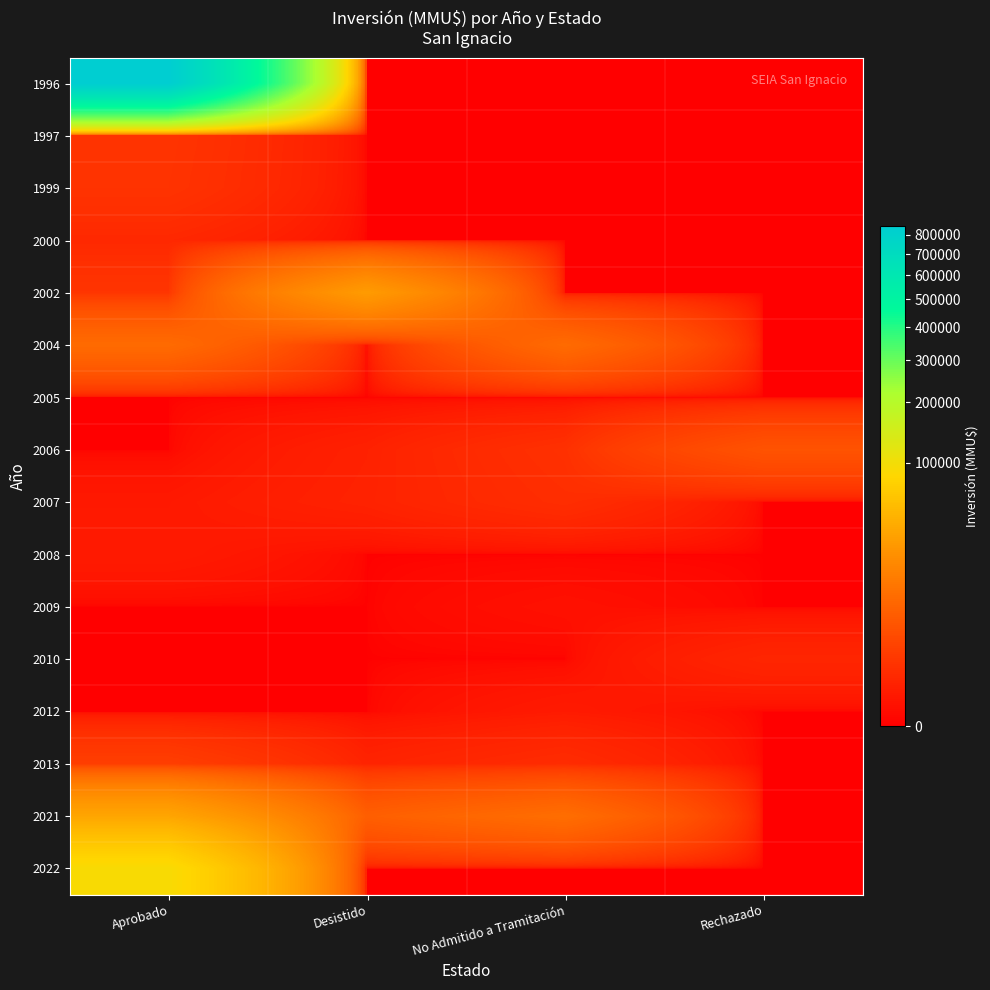

How many series are shown in this chart?

16